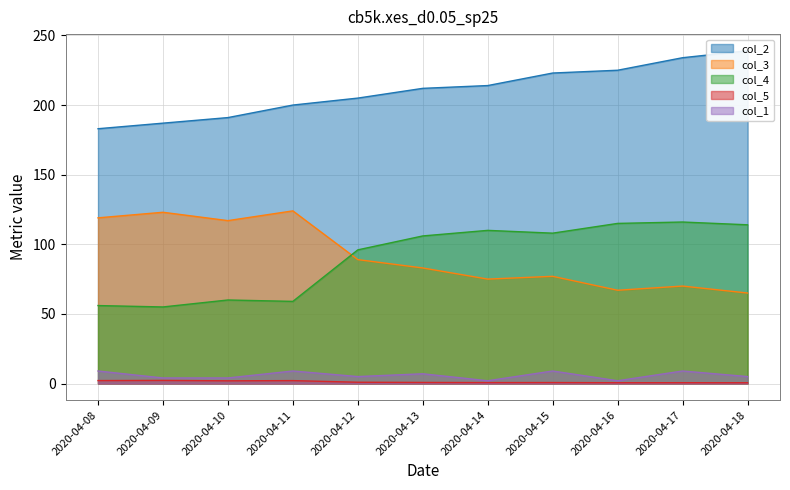

True or false: col_2 has more than 1 interior local peaks.

False